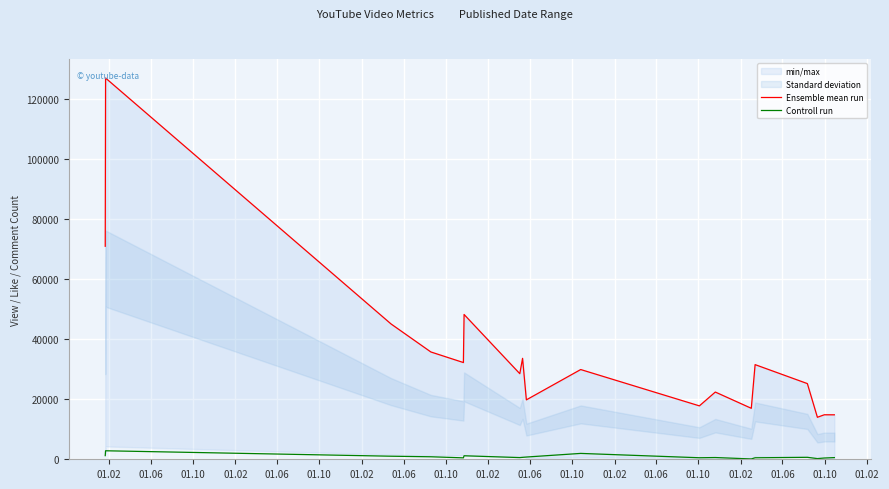

What is the maximum value for Controll run?

2833